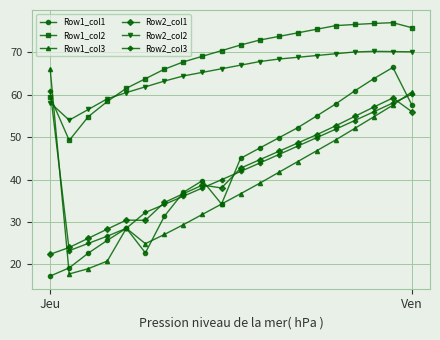

True or false: Row2_col3 has more than 0 interior local peaks.

False